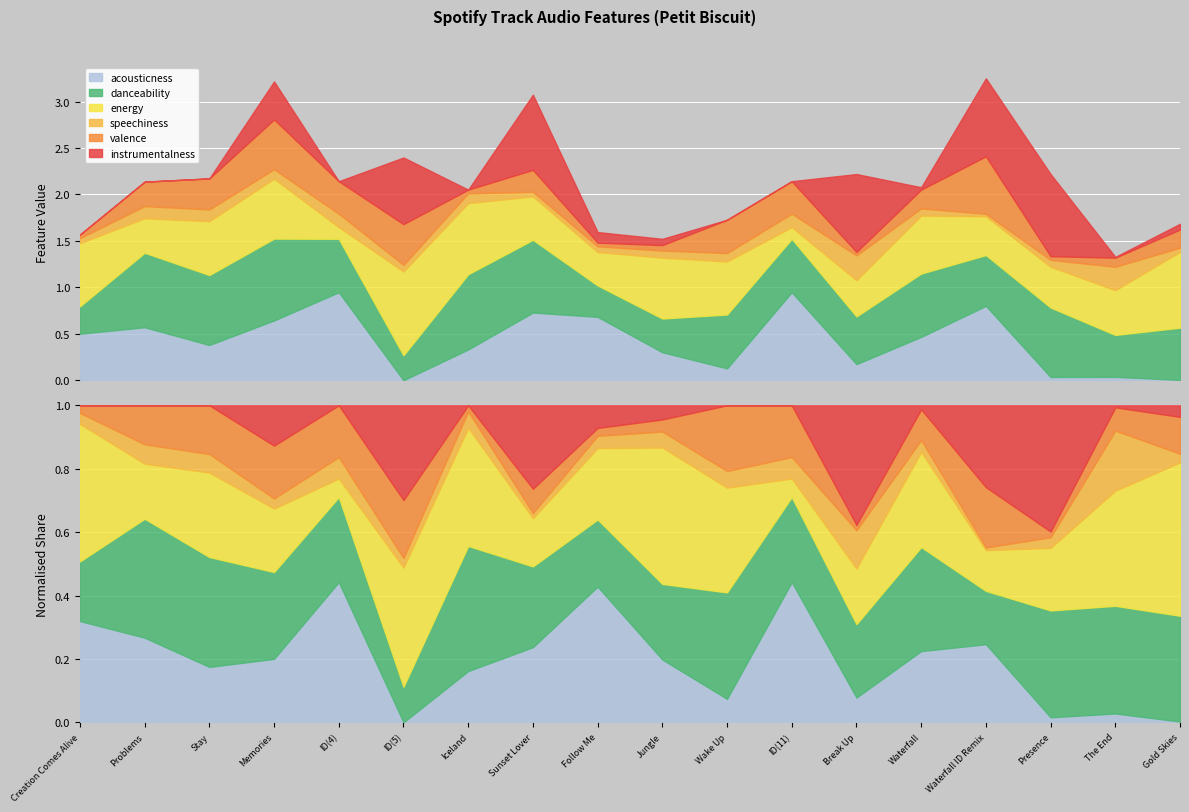

Between Follow Me and Waterfall ID Remix, which series saw the biggest shift?

instrumentalness